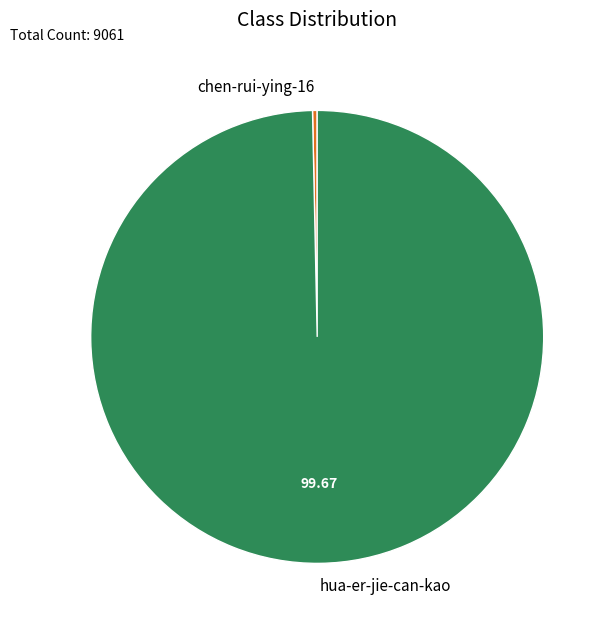

Which category has the biggest portion of the pie?

hua-er-jie-can-kao